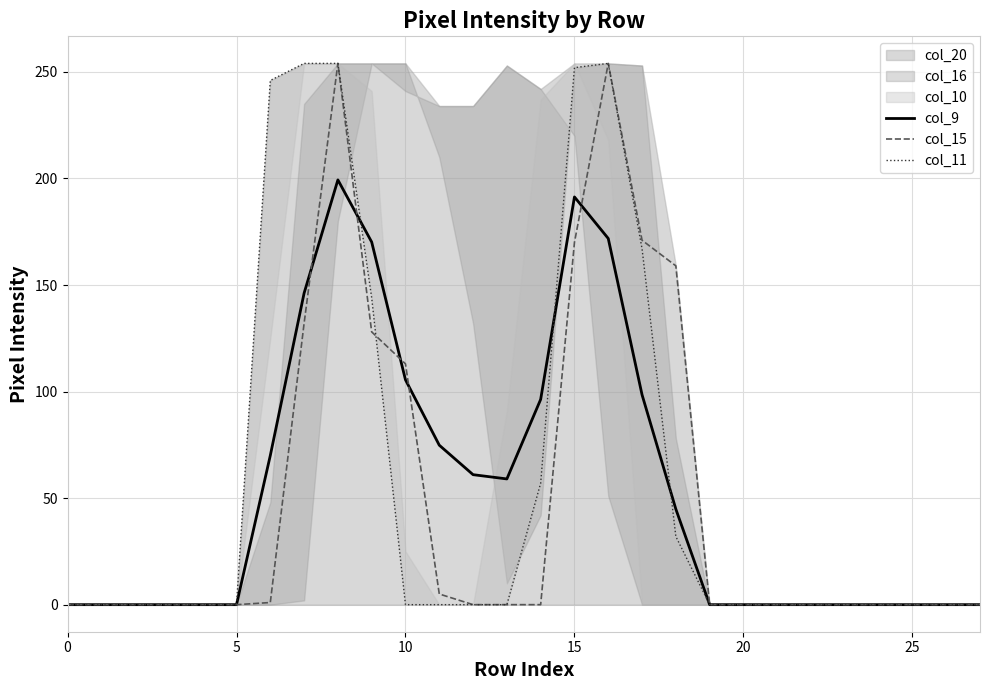

What is the sum of all col_9 values?

1488.8